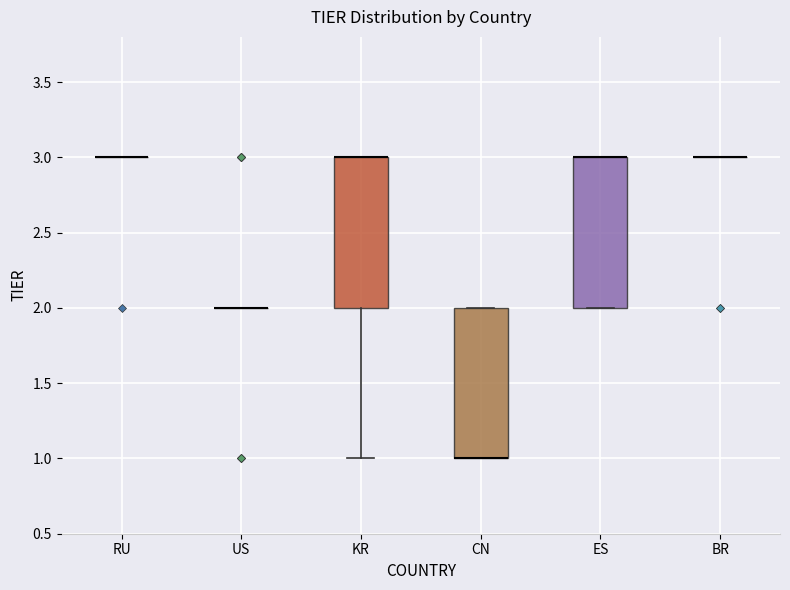

Reading left to right, transcribe this box plot: for each box, give where its median line is, the range the box spans, and where its two whiskers end, as read against the y-axis. The values are not printed on the chart, so give them approximately, as read against the axis.

RU: box collapsed to a line at 3, whiskers 3 to 3
US: box collapsed to a line at 2, whiskers 2 to 2
KR: median 3 (drawn on the box's upper edge), box 2 to 3, whiskers 1 to 3
CN: median 1 (drawn on the box's lower edge), box 1 to 2, whiskers 1 to 2
ES: median 3 (drawn on the box's upper edge), box 2 to 3, whiskers 2 to 3
BR: box collapsed to a line at 3, whiskers 3 to 3